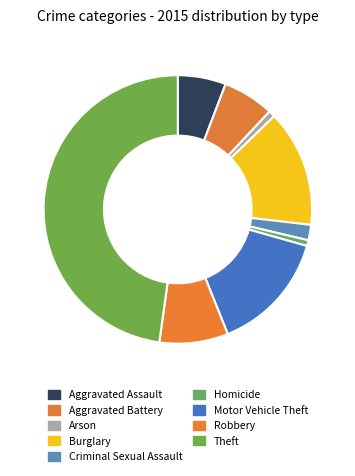

Is there any slice that represents more than half of the pie?

No